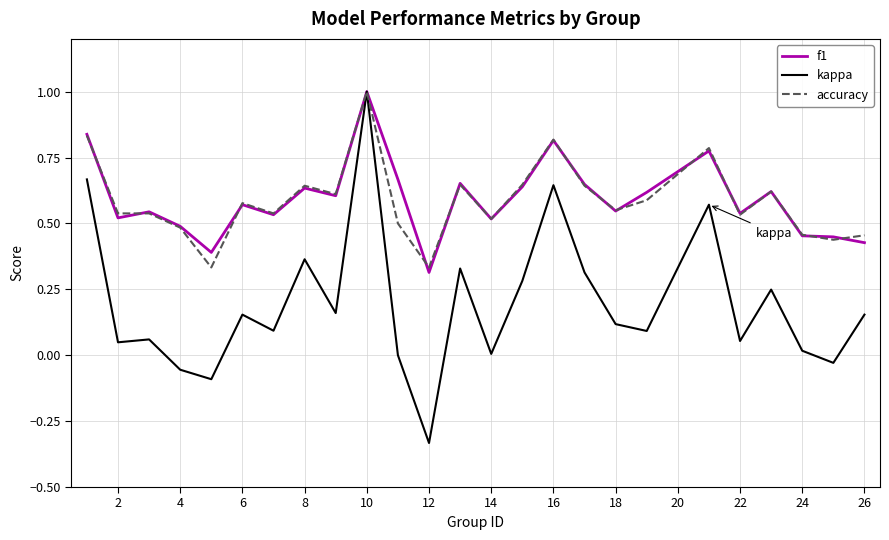

True or false: accuracy has more than 2 points higher than both neighbors.

True